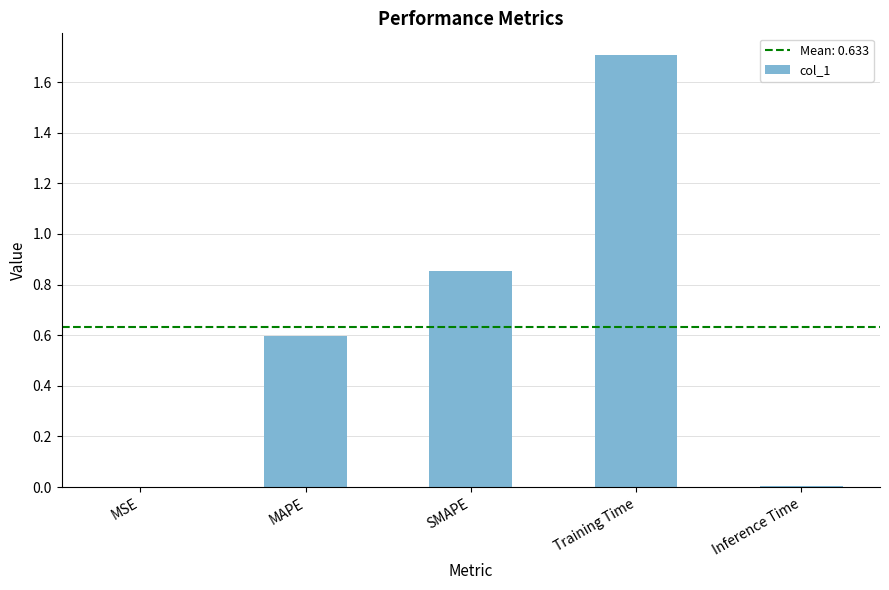

What is the approximate value at MAPE?

0.6